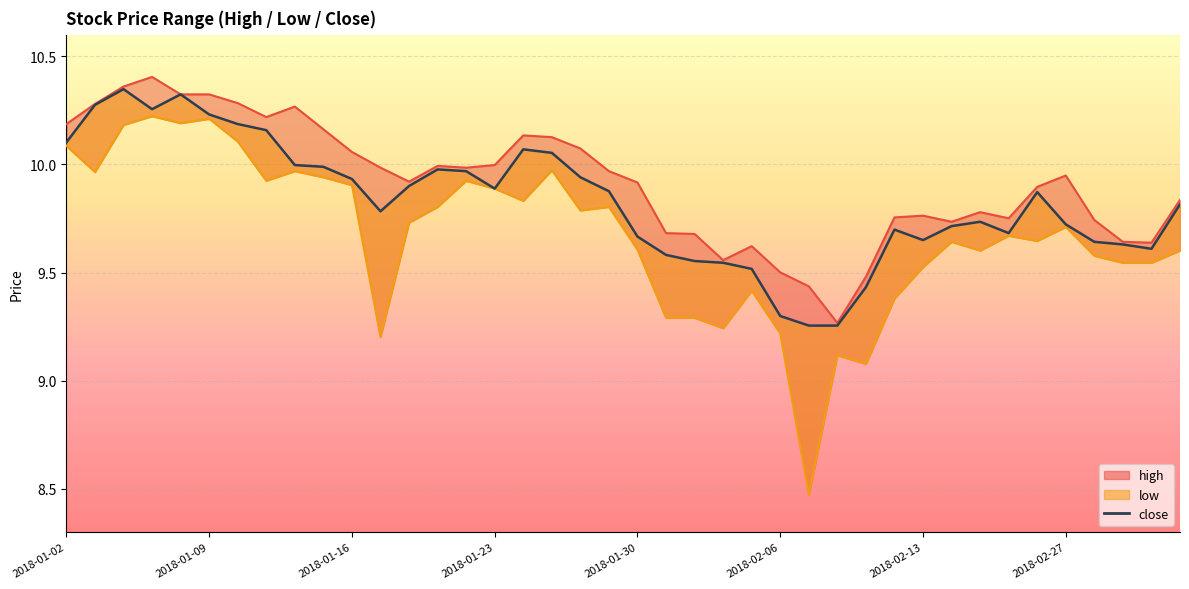

Reading right to left, transcribe all the data shown in this chart.

9.8	9.6	9.6	9.6	9.7	9.9	9.7	9.7	9.7	9.6	9.7	9.4	9.3	9.3	9.3	9.5	9.5	9.6	9.6	9.7	9.9	9.9	10.1	10.1	9.9	10.0	10.0	9.9	9.8	9.9	10.0	10.0	10.2	10.2	10.2	10.3	10.3	10.3	10.3	10.1